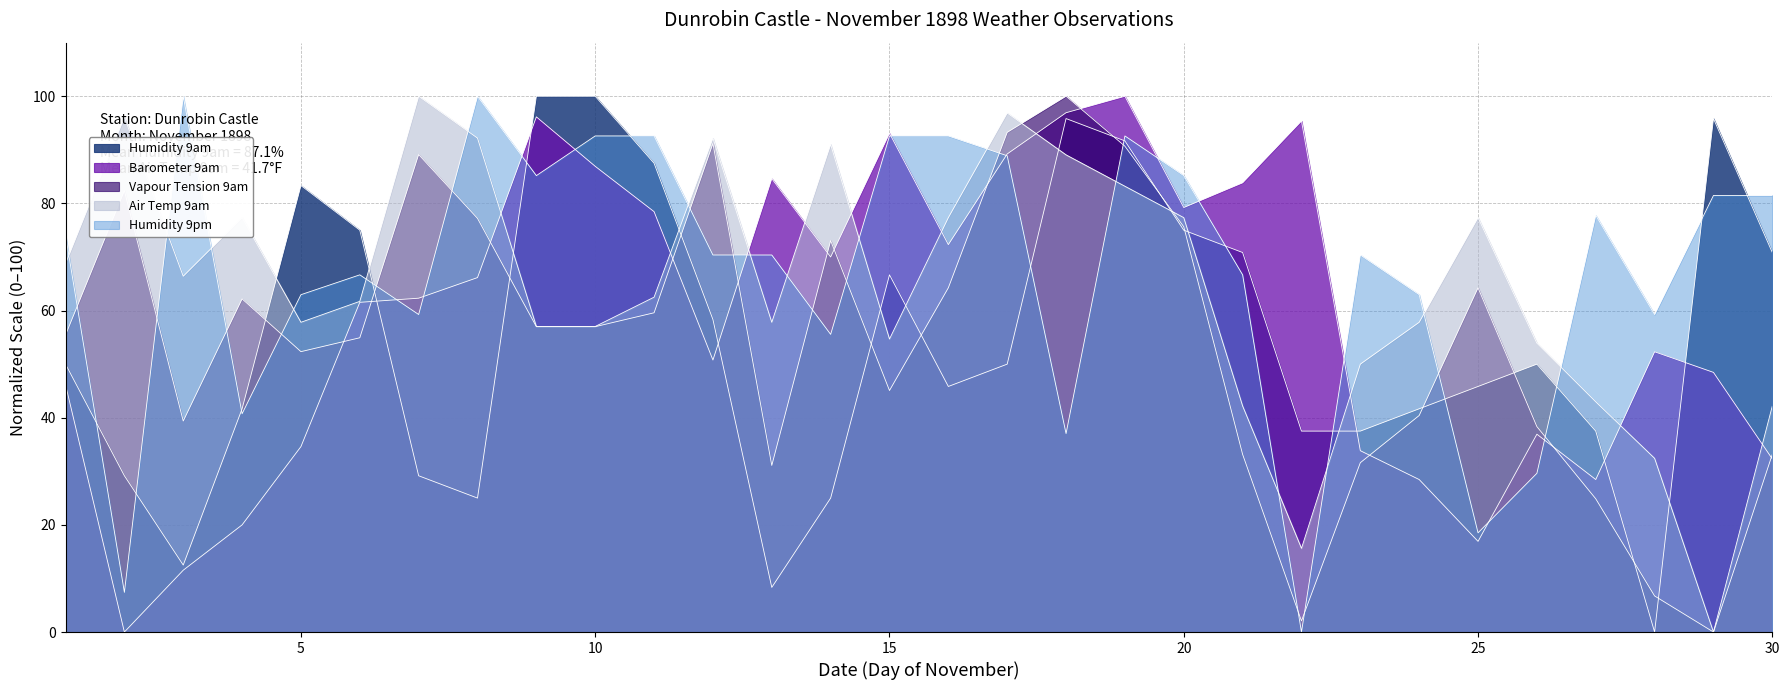

What value does the Humidity 9am series have at 3?

12.5